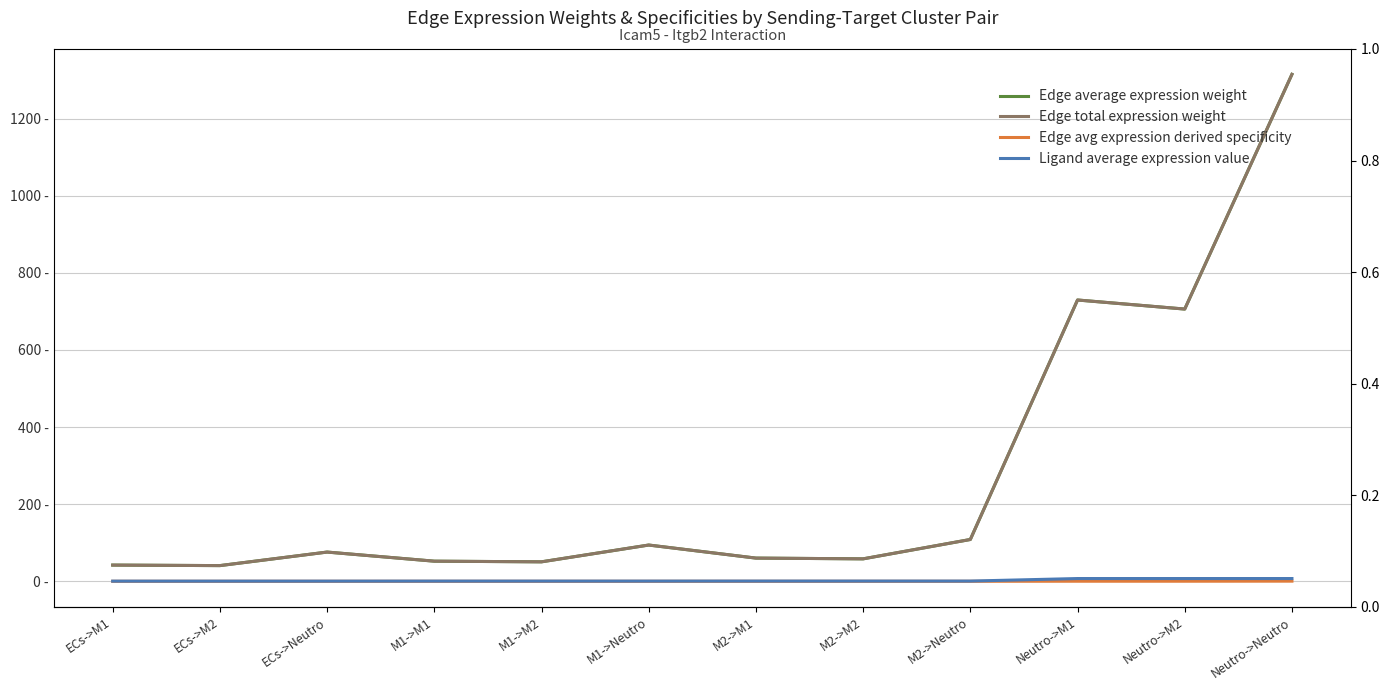

What is the value of the Edge average expression weight point at the 6th from the left?

94.0